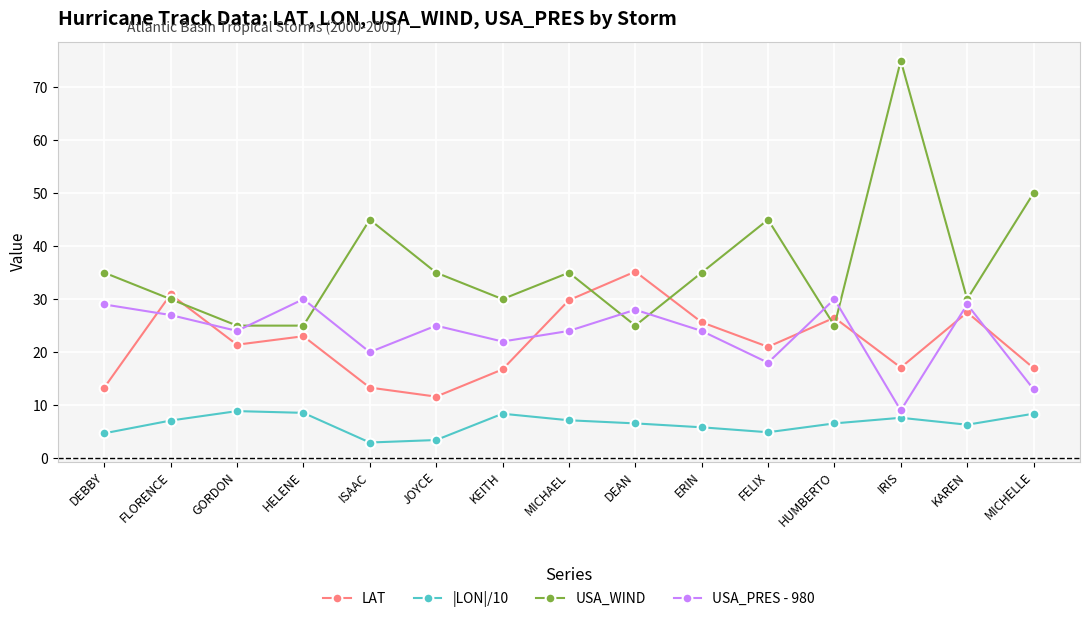

In |LON|/10, how many points are lower than both neighbors (excluding endpoints)?

3